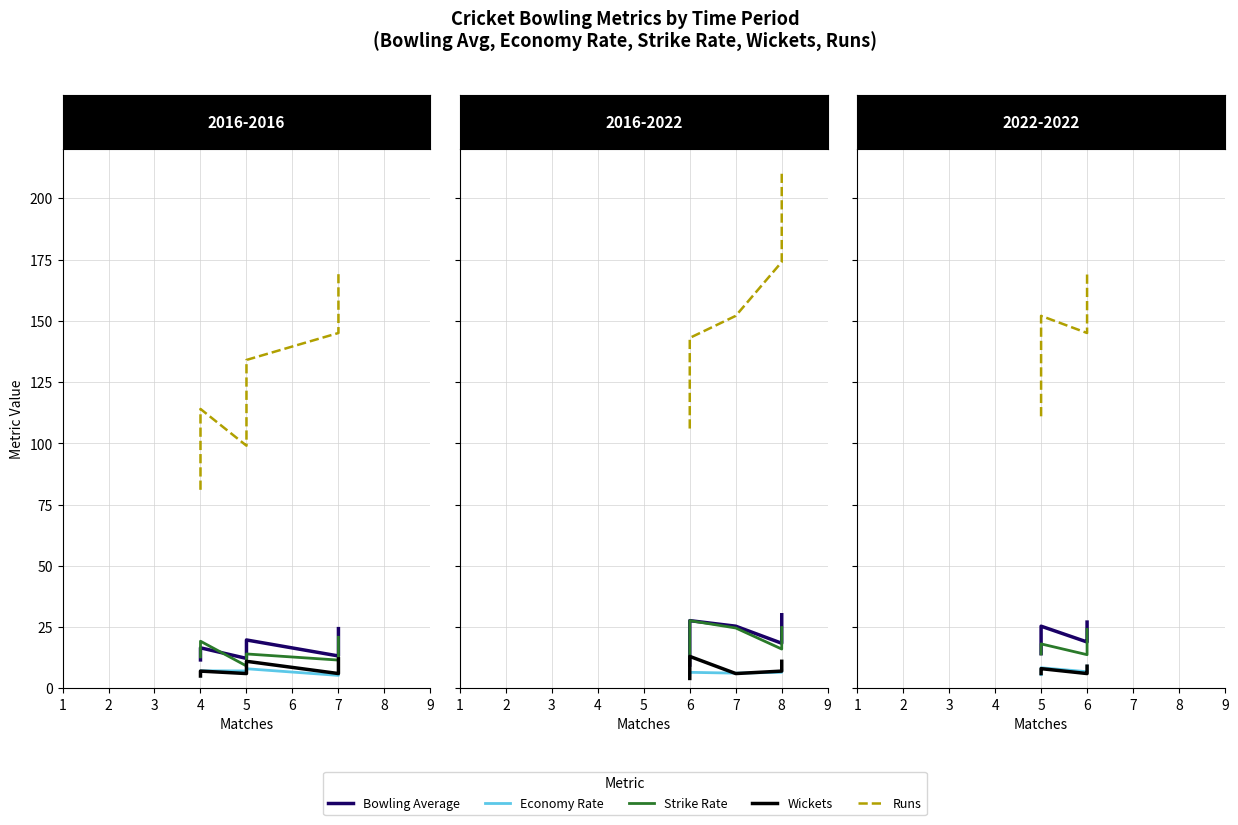

True or false: Bowling Average and Runs cross at least once.

False